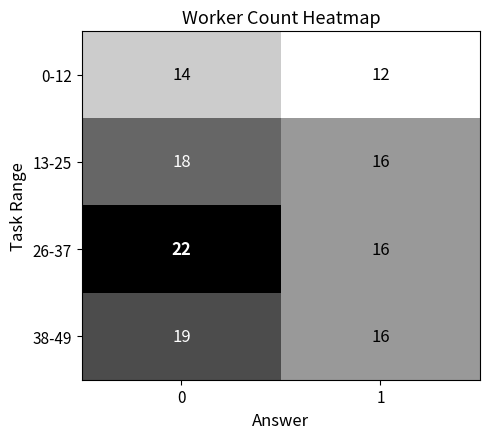

What is the difference between the maximum and minimum values in the 38-49 series?

3